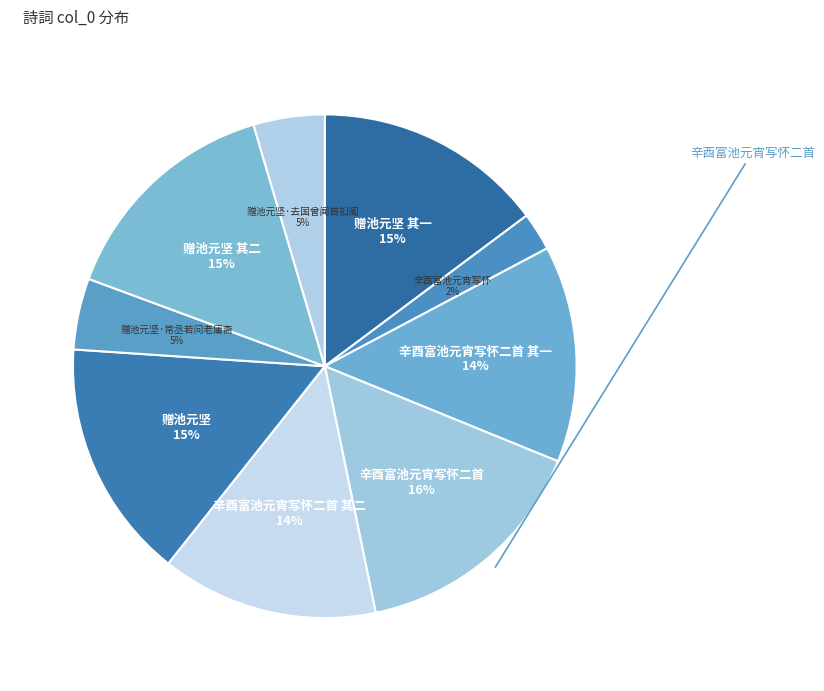

Is 赠池元坚·常丞若问老庸斋 the majority of the pie?

No